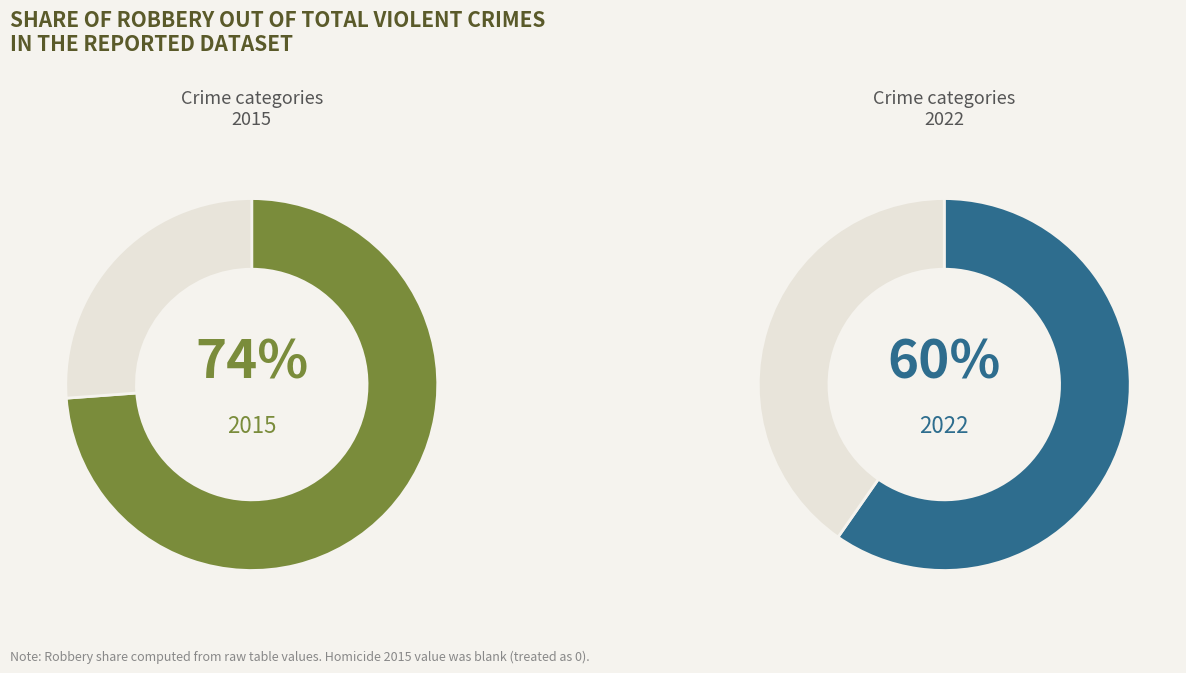

What percentage is NOT represented by Homicide?

100.0%